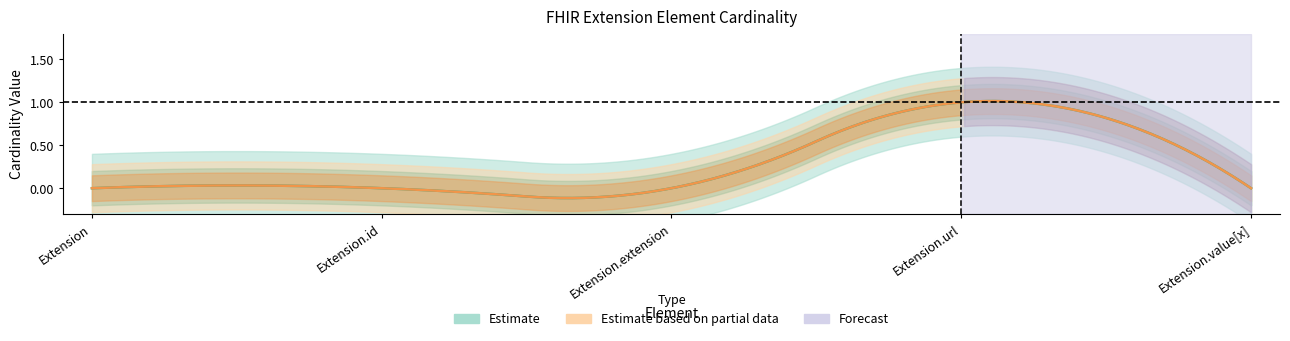

What is the label of the 4th point from the right?

Extension.id